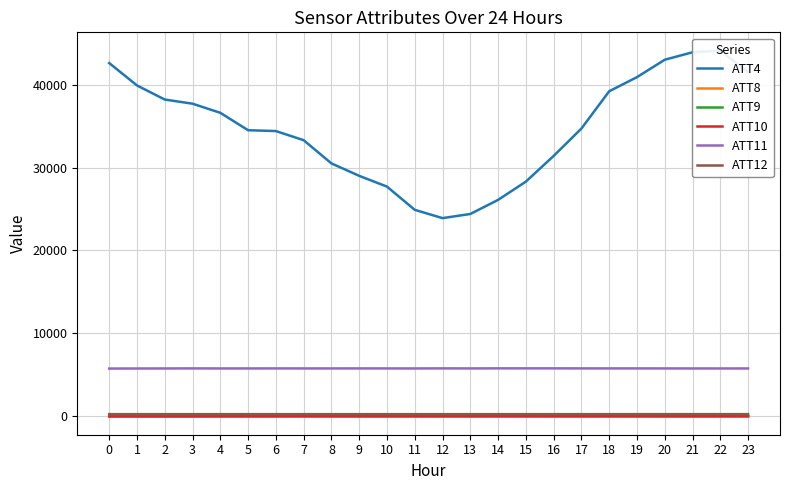

How many lines are shown in the chart?

6